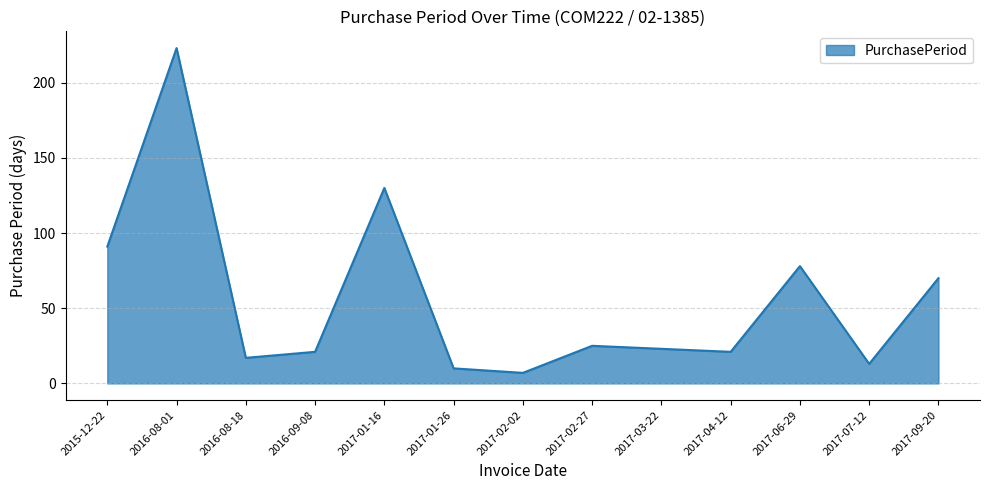

Reading left to right, extract all data points from this chart.

91	223	17	21	130	10	7	25	23	21	78	13	70